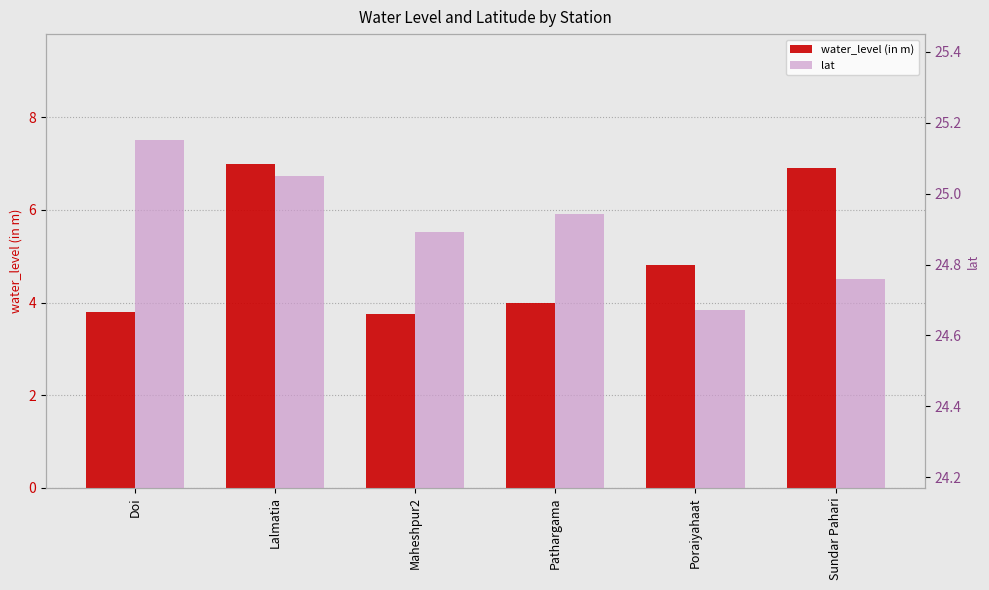

Which series has the largest range (max minus min)?

water_level (in m)